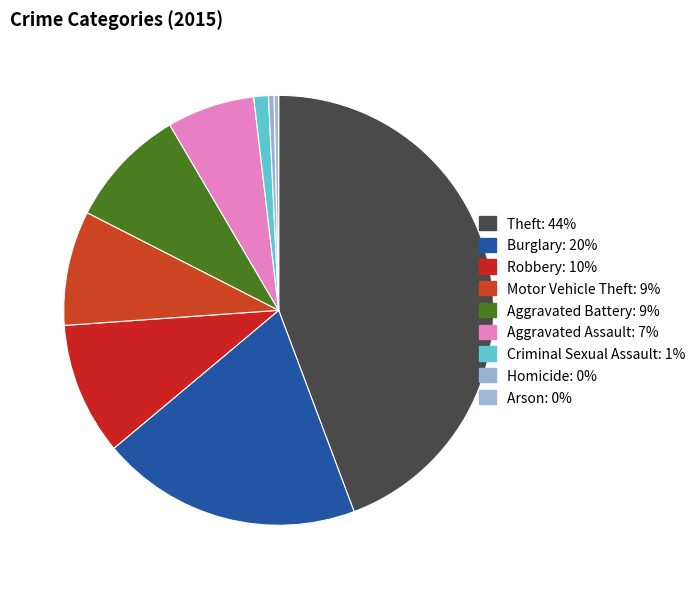

Is it true that Burglary is 20% of the pie?

True